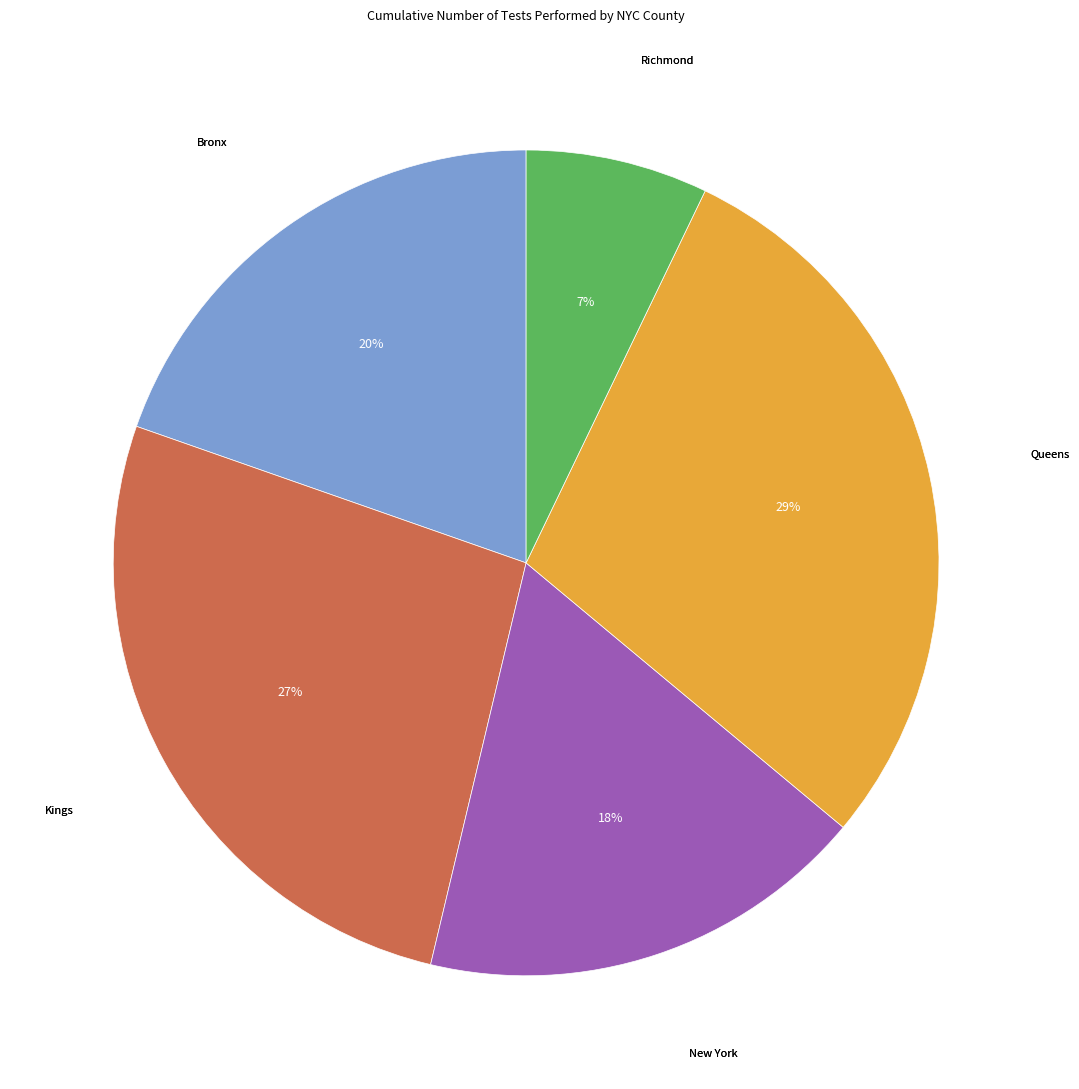

Combined, do Richmond and Queens account for over 50%?

No